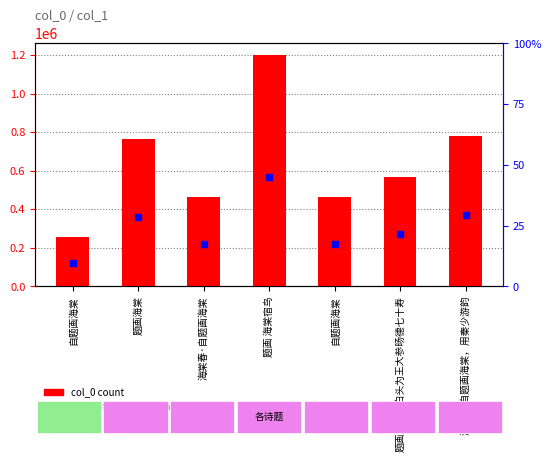

What is the value of the 7th bar from the left?

779464